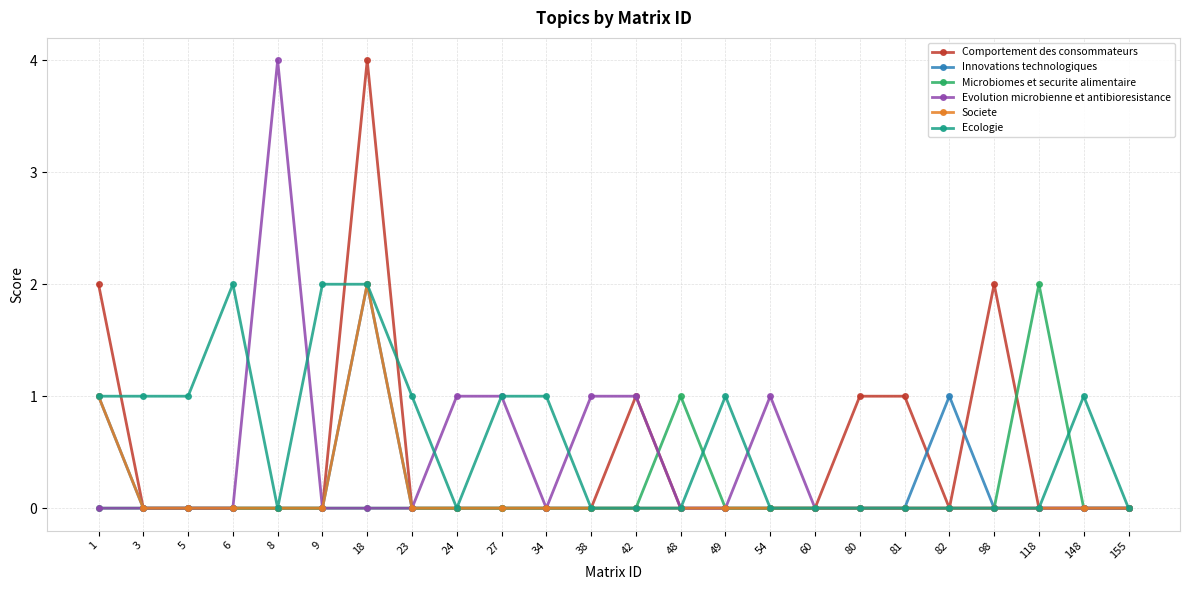

Between 1 and 8, which series saw the biggest shift?

Evolution microbienne et antibioresistance